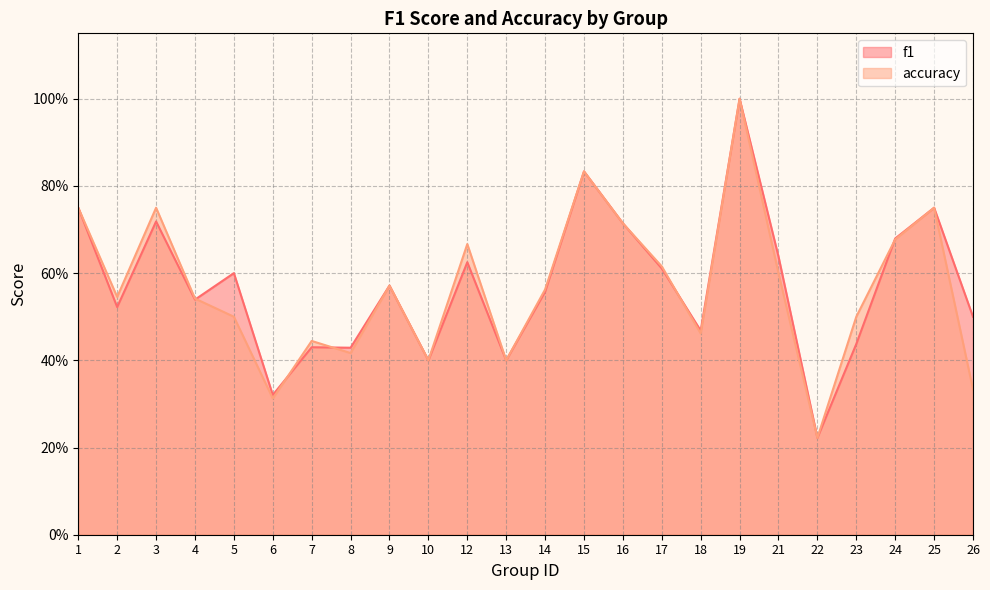

Which series has the largest total across all categories?

f1